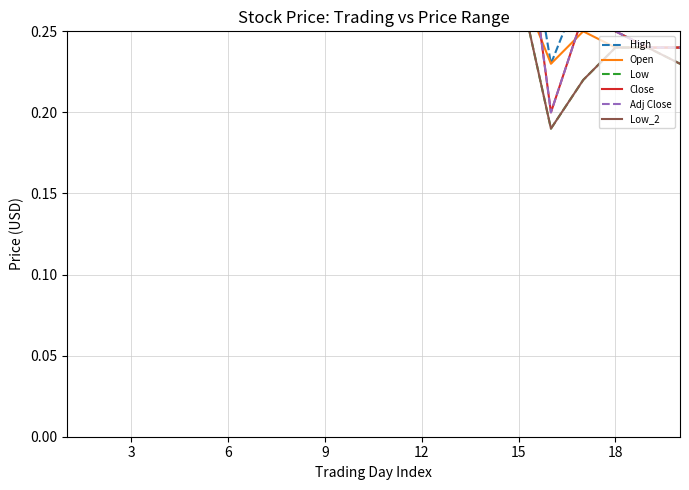

What is the sum of the Open values at 15 and 12?

1.6